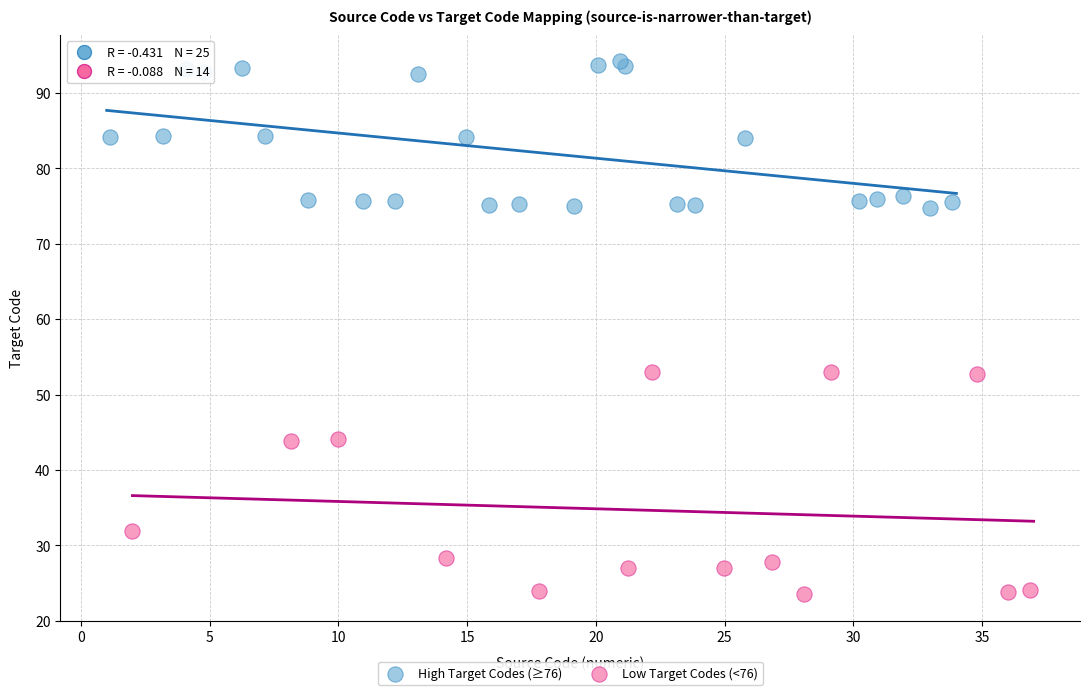

Which series reaches the minimum Y coordinate?

Low Target Codes (<76)